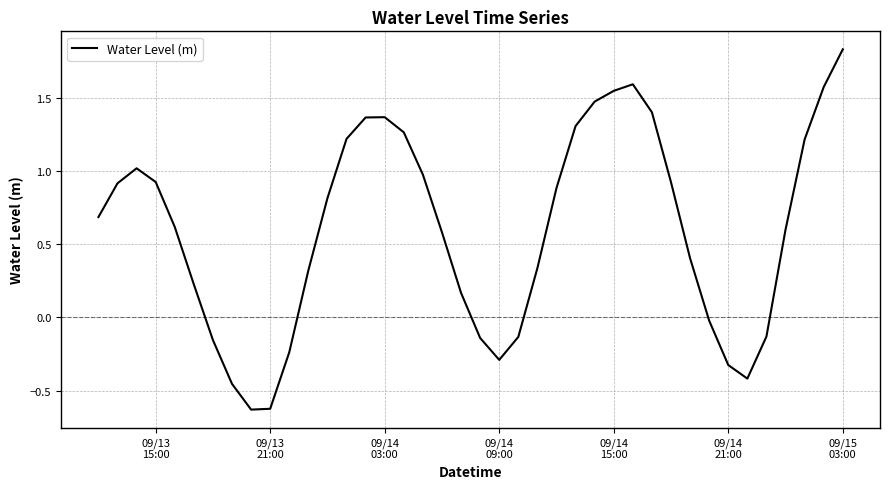

Does the chart display data point markers on the line(s)?

No